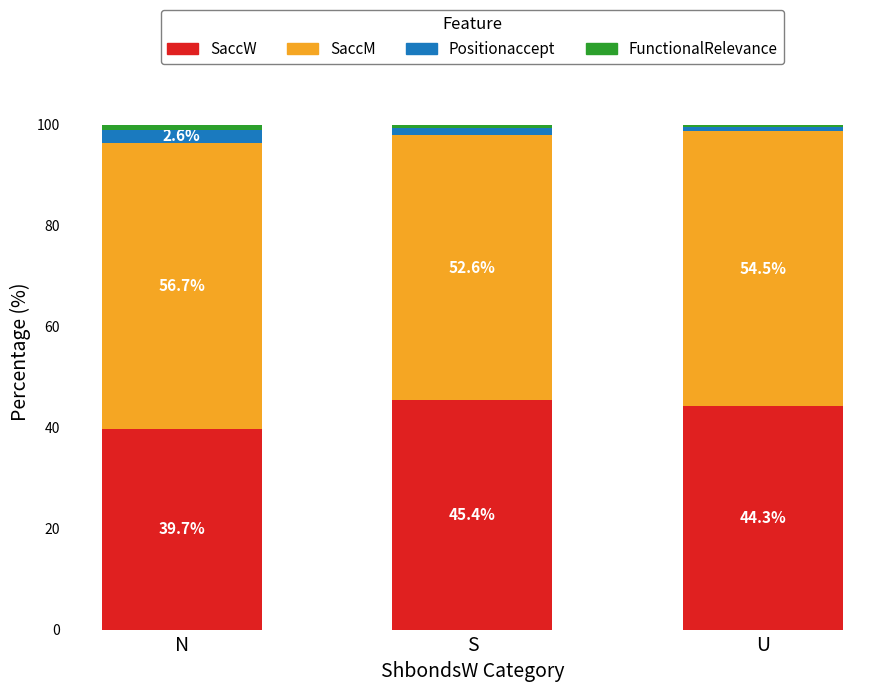

What is the maximum value for SaccW?

45.4